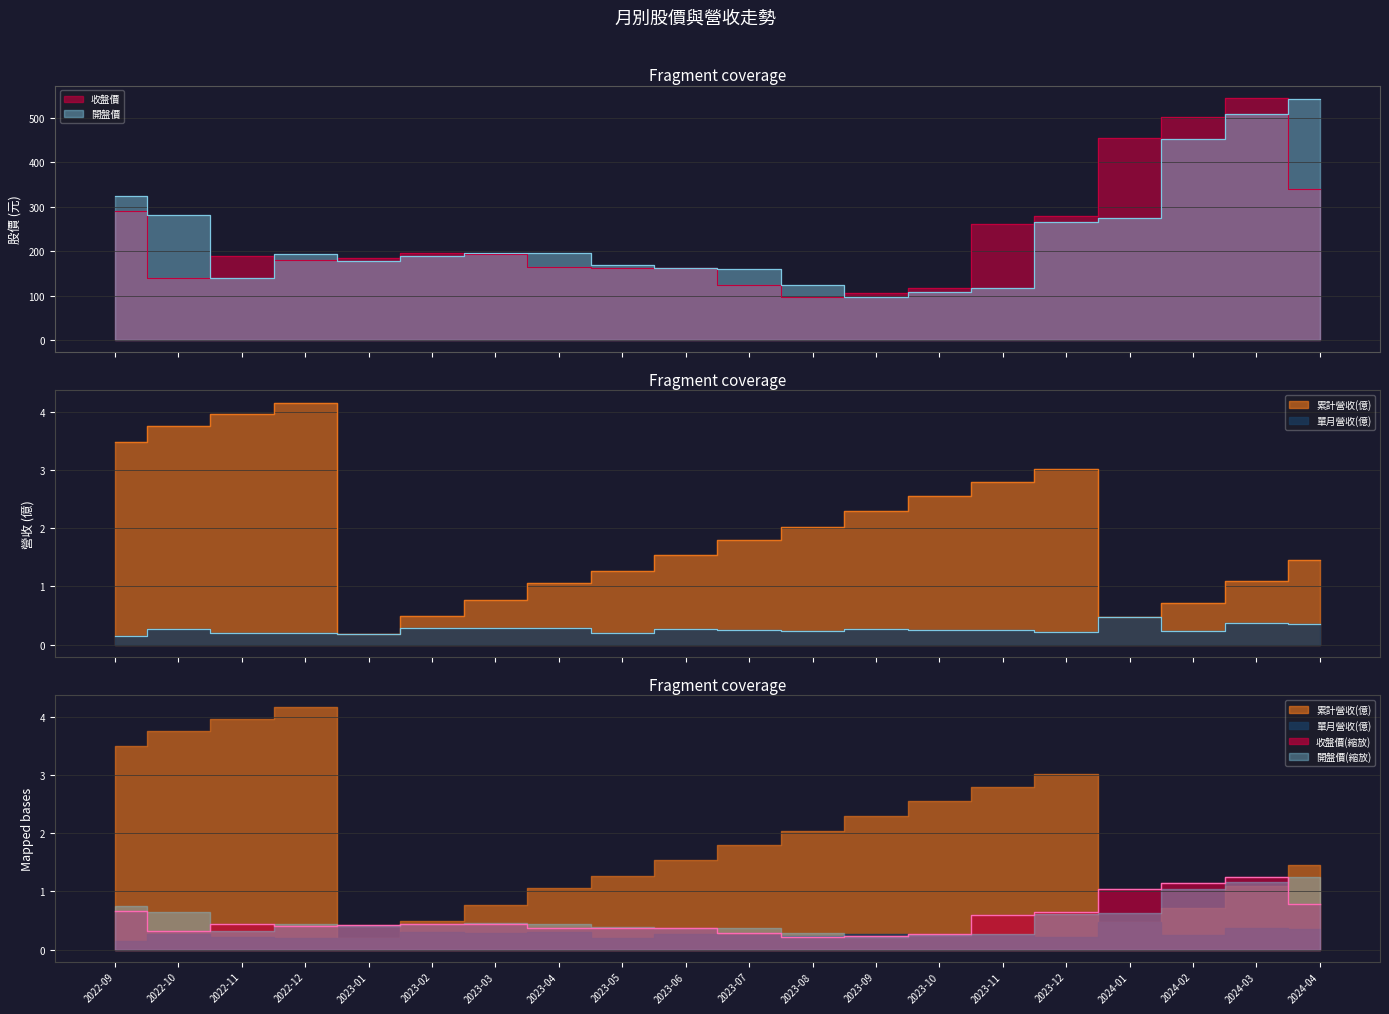

At 2022-09, list the series in order from smallest to largest.

單月營收(億), 累計營收(億), 收盤價, 開盤價